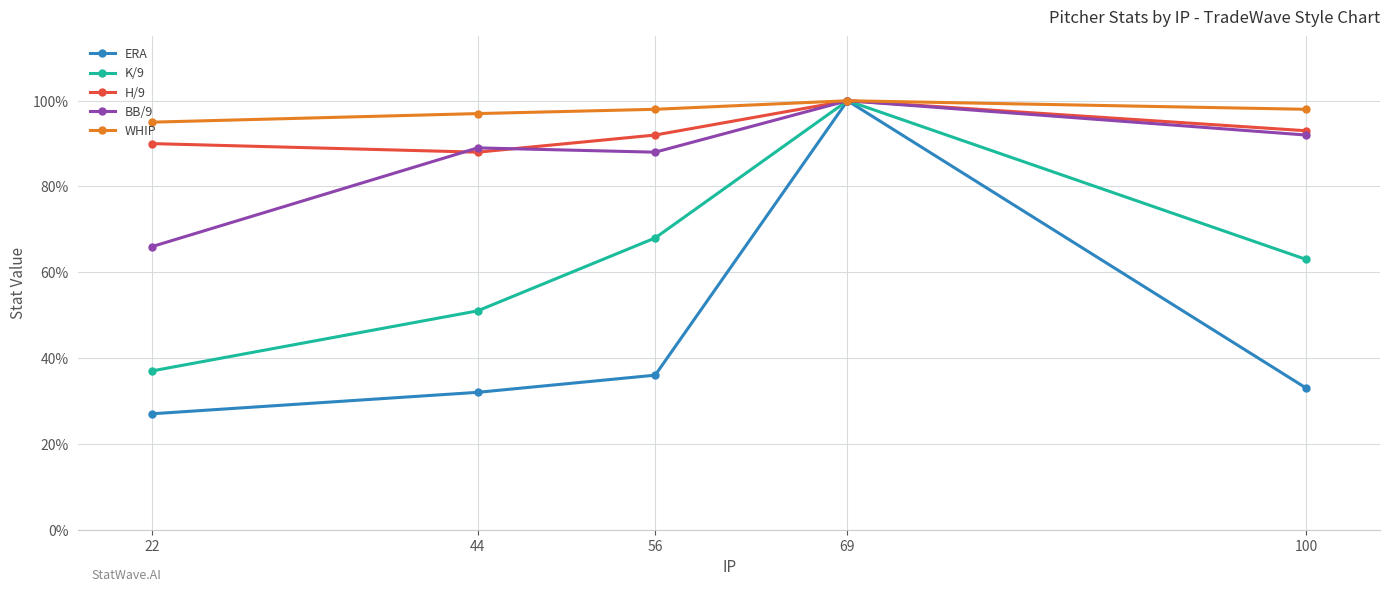

Rank the series at 22 from lowest to highest value.

ERA, K/9, BB/9, H/9, WHIP